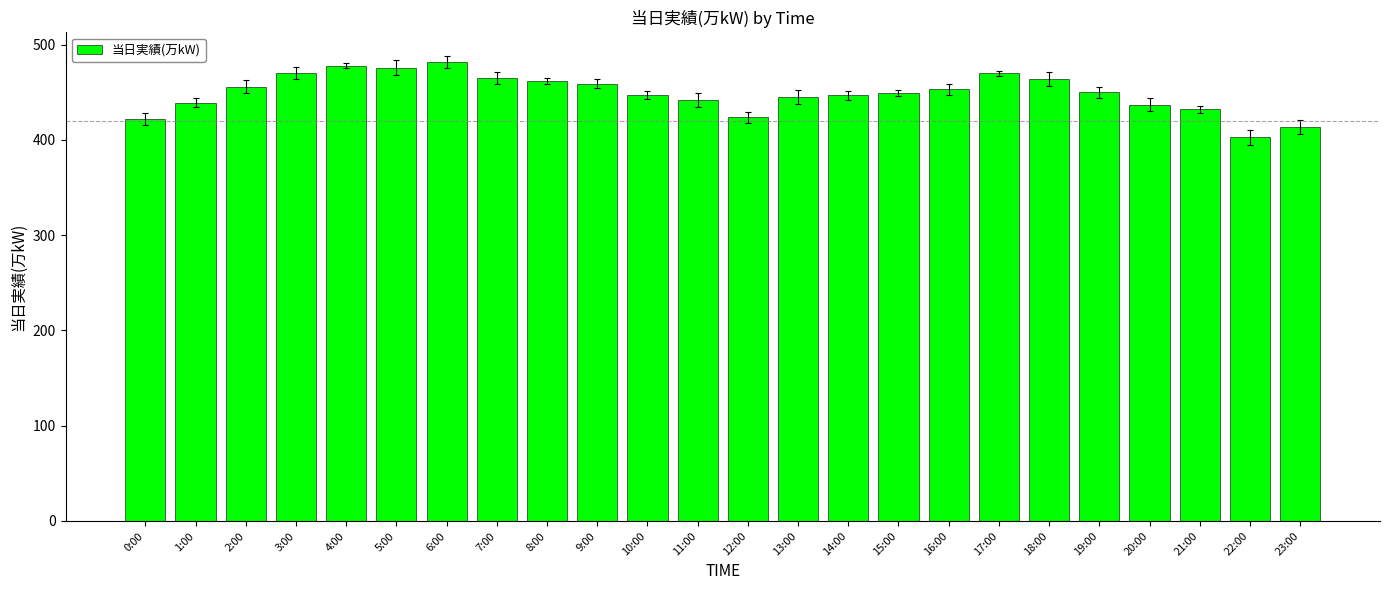

What is the label of the 16th bar from the right?

8:00